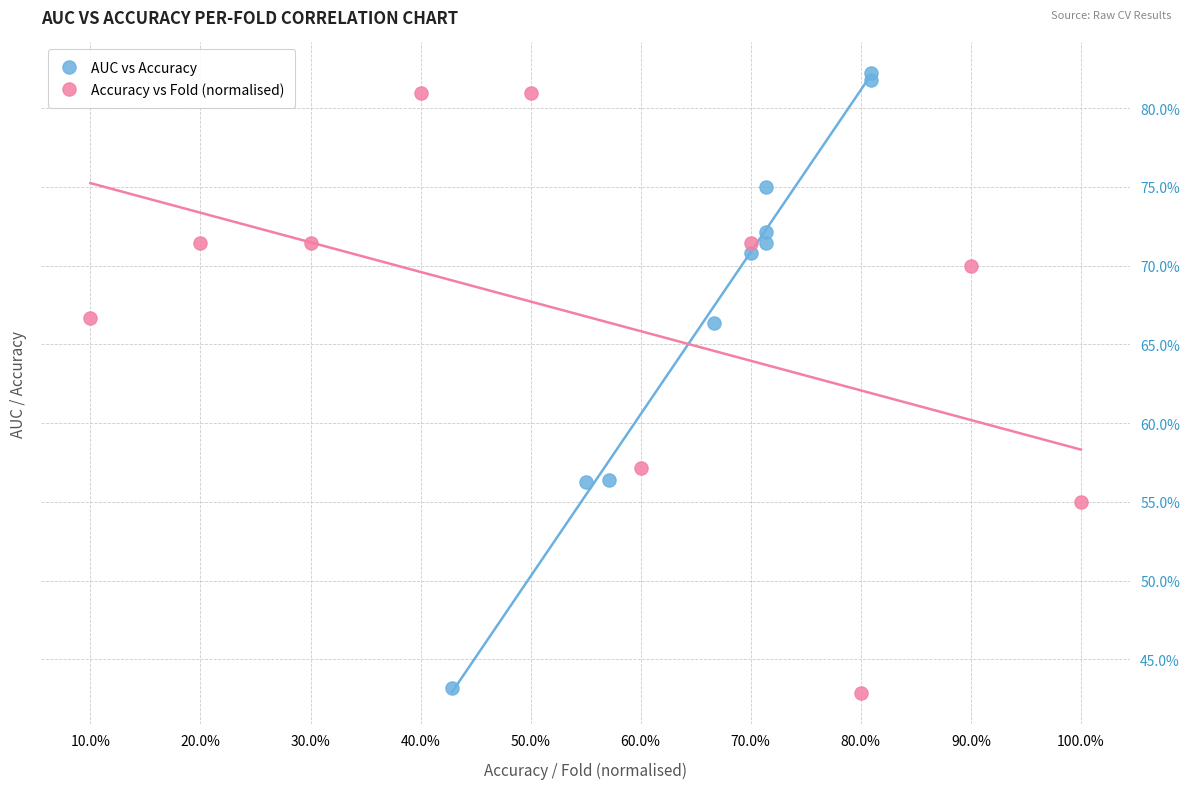

Which series contains the highest Y value?

AUC vs Accuracy